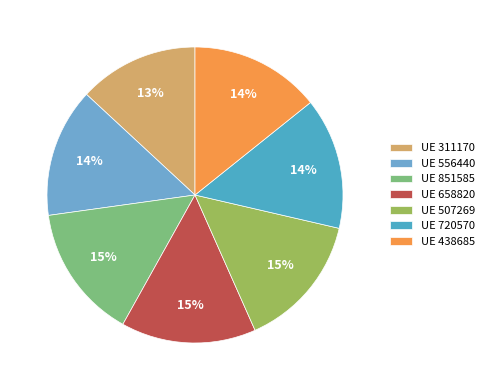

How many slices are in this pie chart?

7